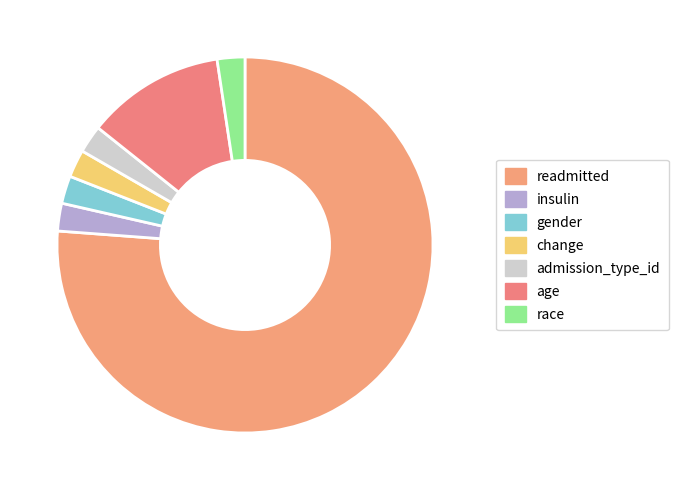

To the nearest percent, what percentage of the pie is admission_type_id?

2%